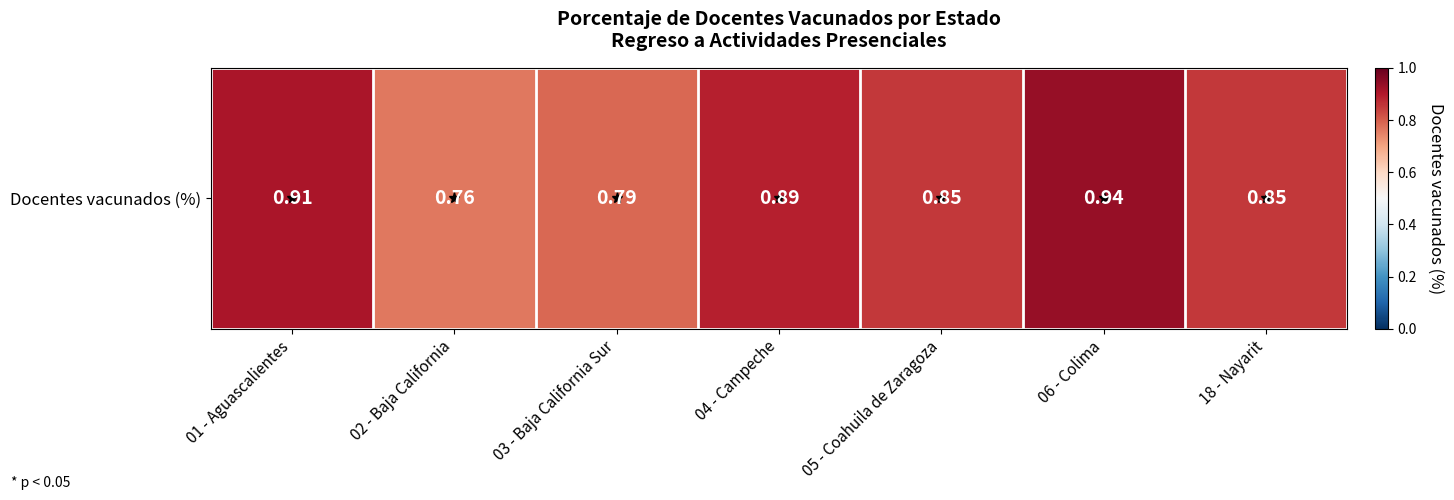

True or false: the data shows 0.5 at 04 - Campeche.

False